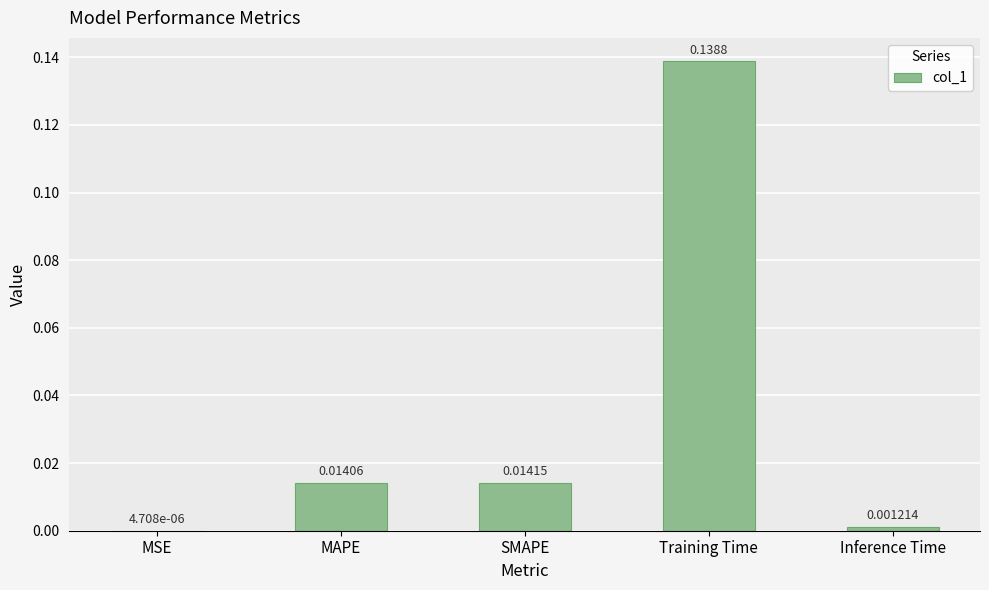

Between Training Time and SMAPE, which is larger?

Training Time